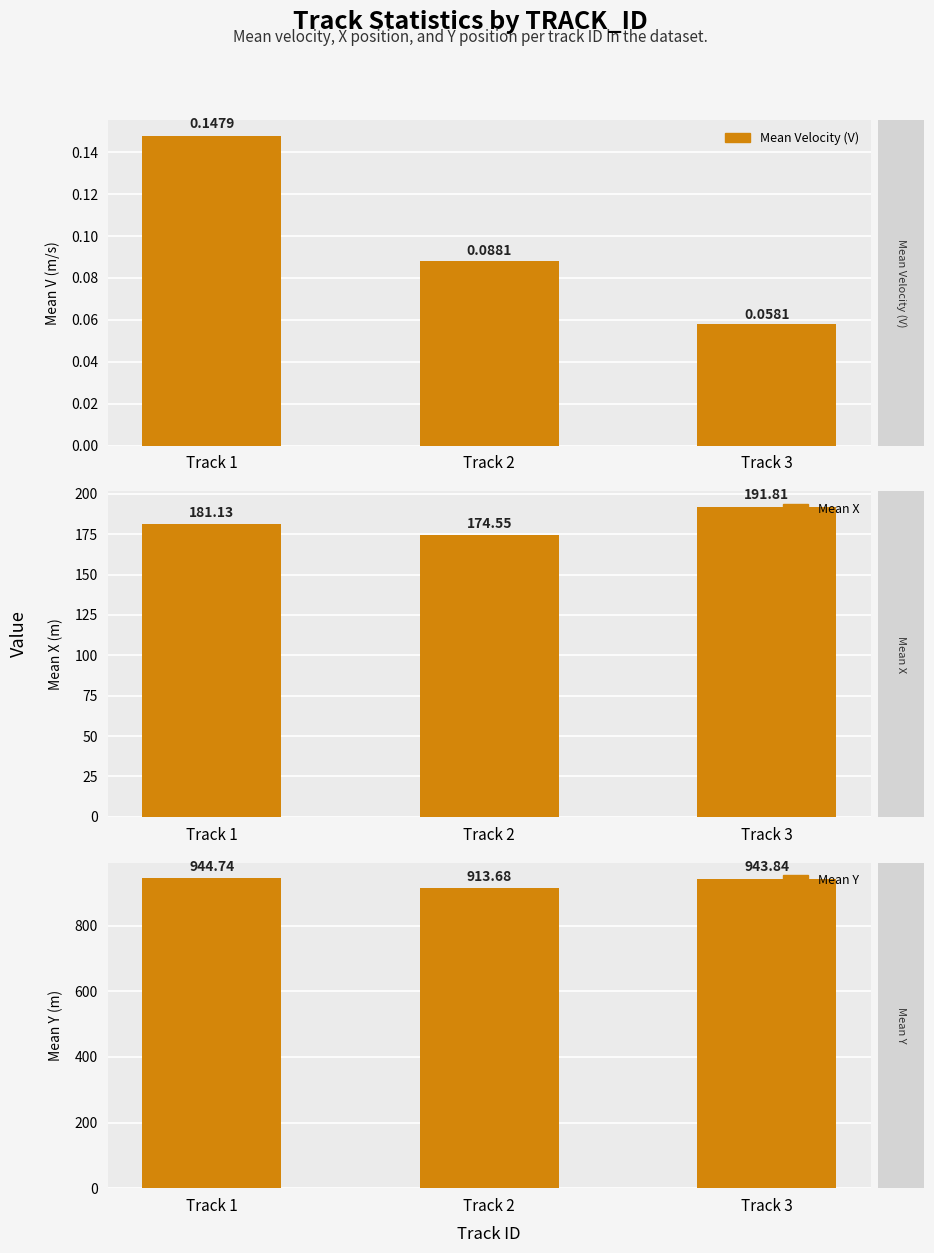

At which category does the chart reach its minimum across all series?

Track 3